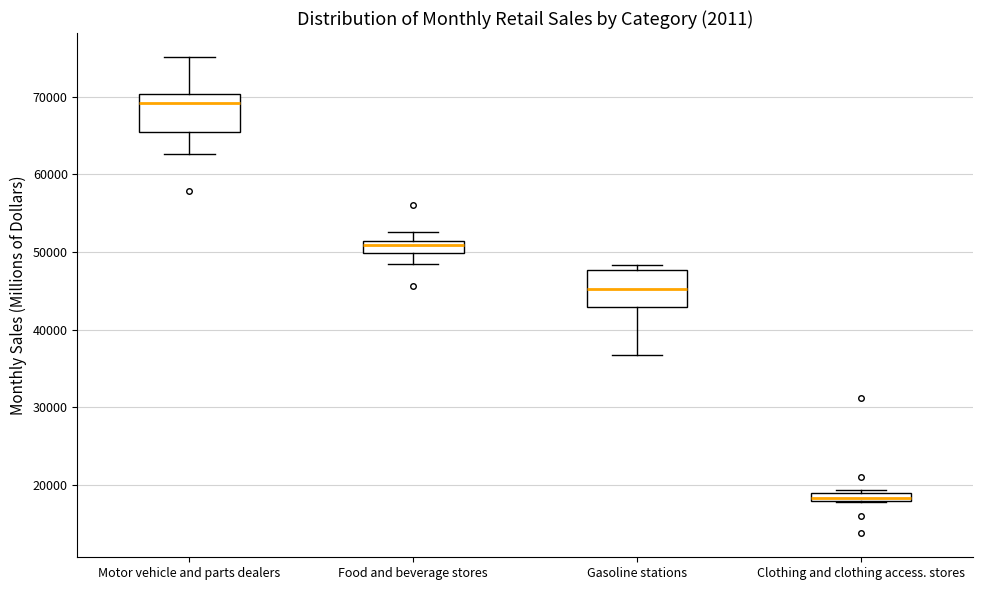

Which box has the lowest median line?

Clothing and clothing access. stores